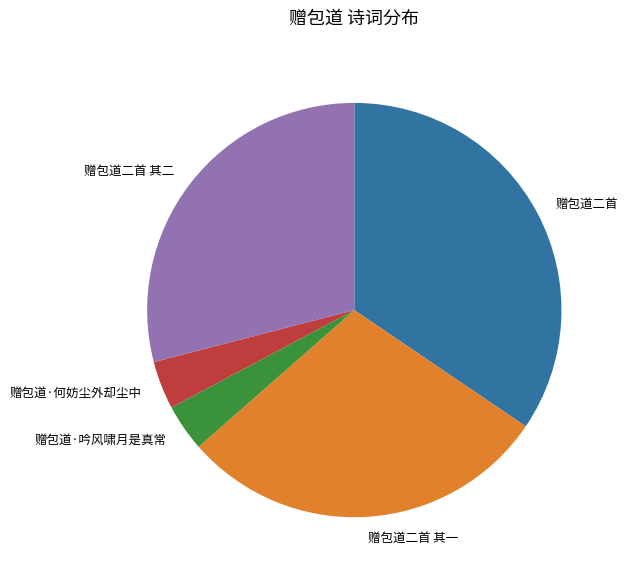

What is the largest slice in the pie chart?

赠包道二首